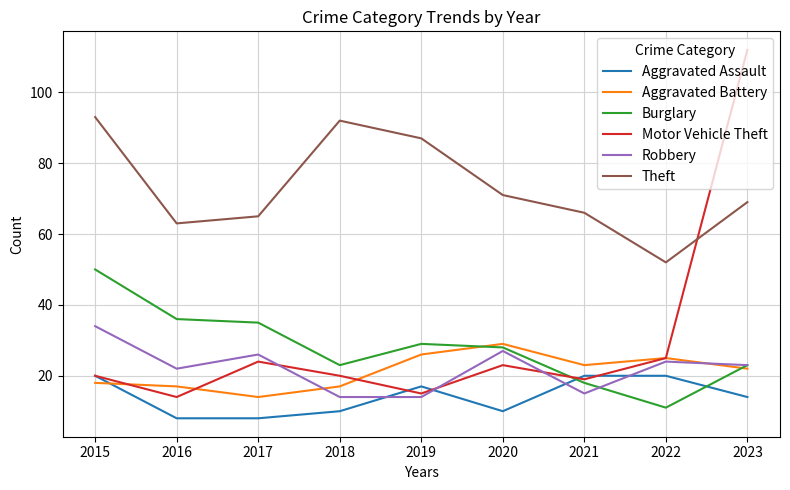

Rank the series by their maximum value, from highest to lowest.

Motor Vehicle Theft, Theft, Burglary, Robbery, Aggravated Battery, Aggravated Assault